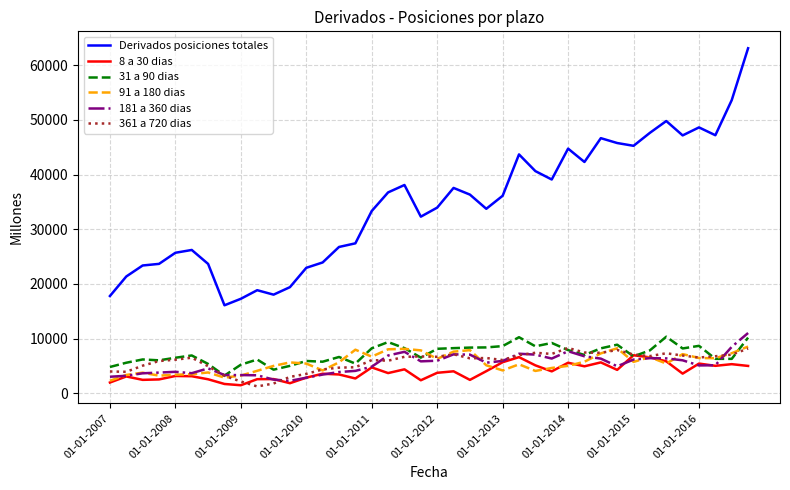

What is the maximum value for 31 a 90 dias?

10332